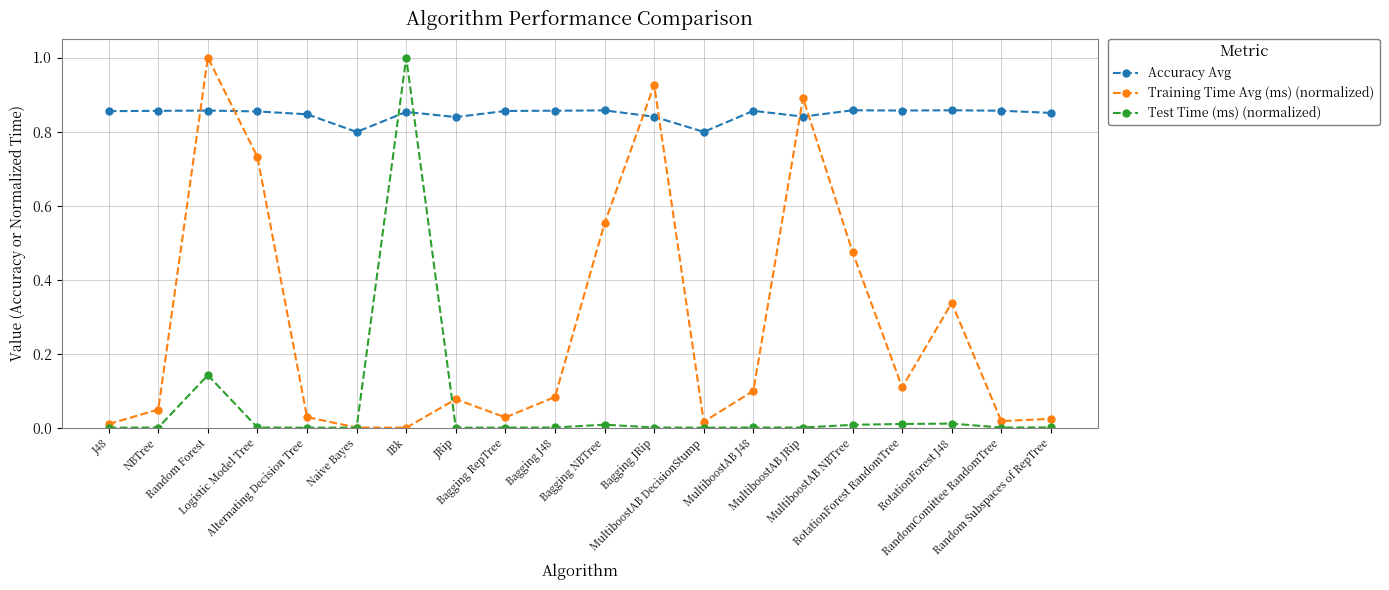

Which category has the highest value in the Training Time Avg (ms) (normalized) series?

Random Forest